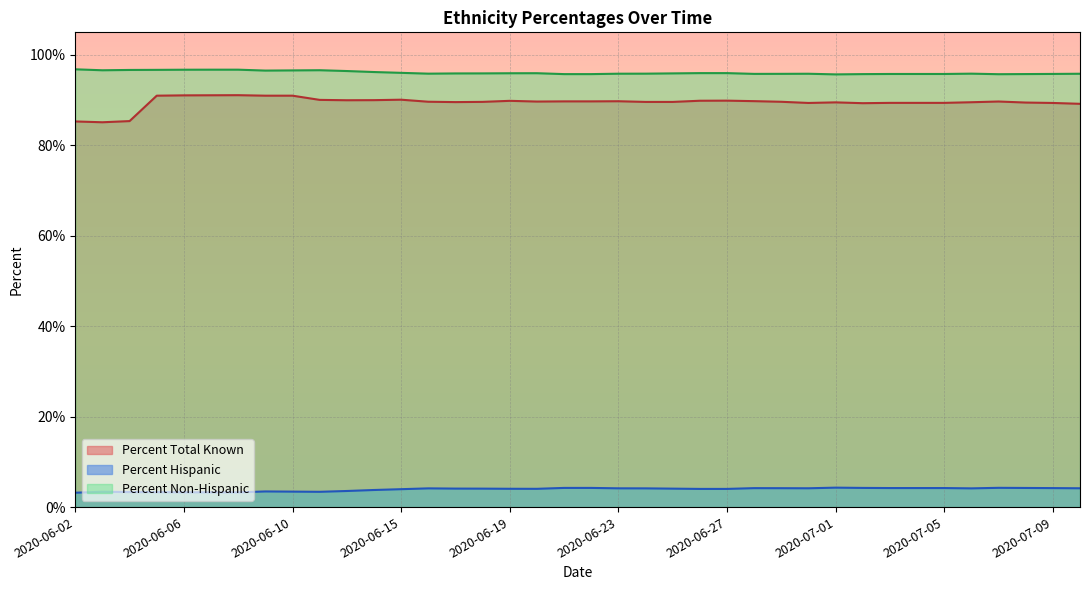

Is the value of Percent Hispanic at 2020-06-28 greater than the value of Percent Total Known at 2020-06-29?

No